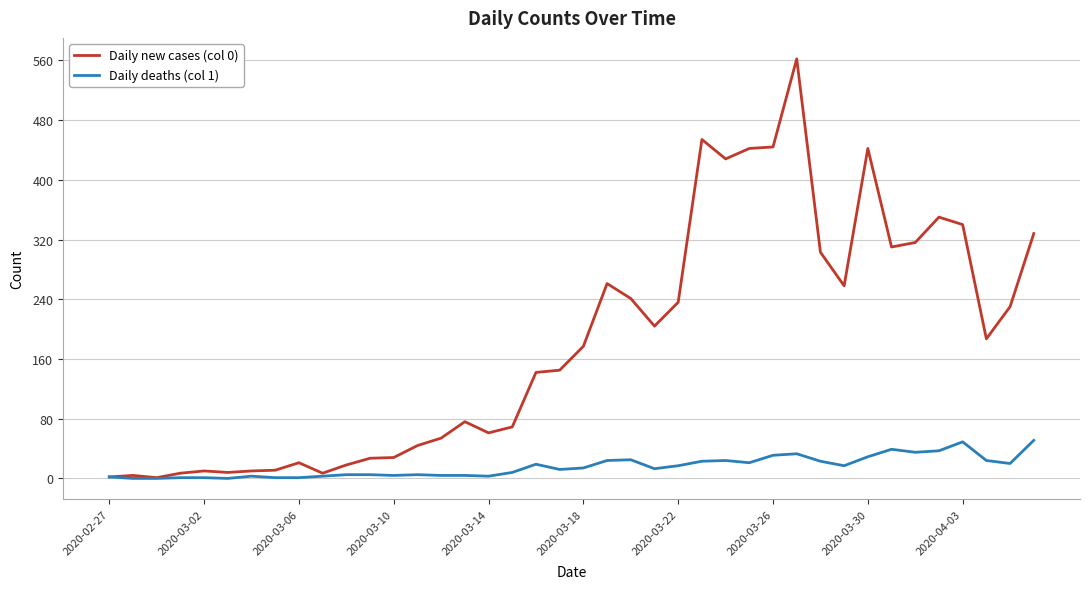

How many lines are shown in the chart?

2